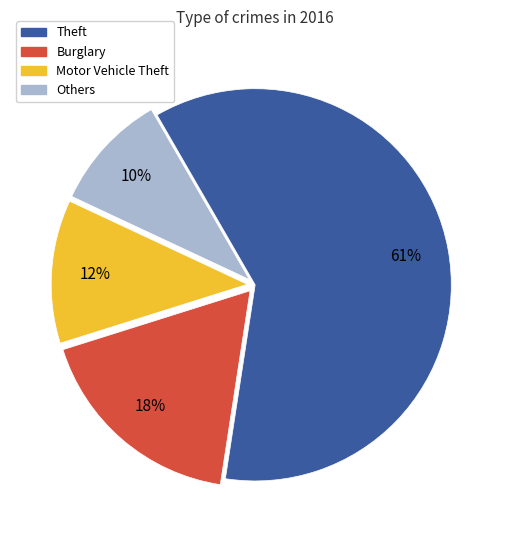

To the nearest percent, what is the average slice percentage?

25%